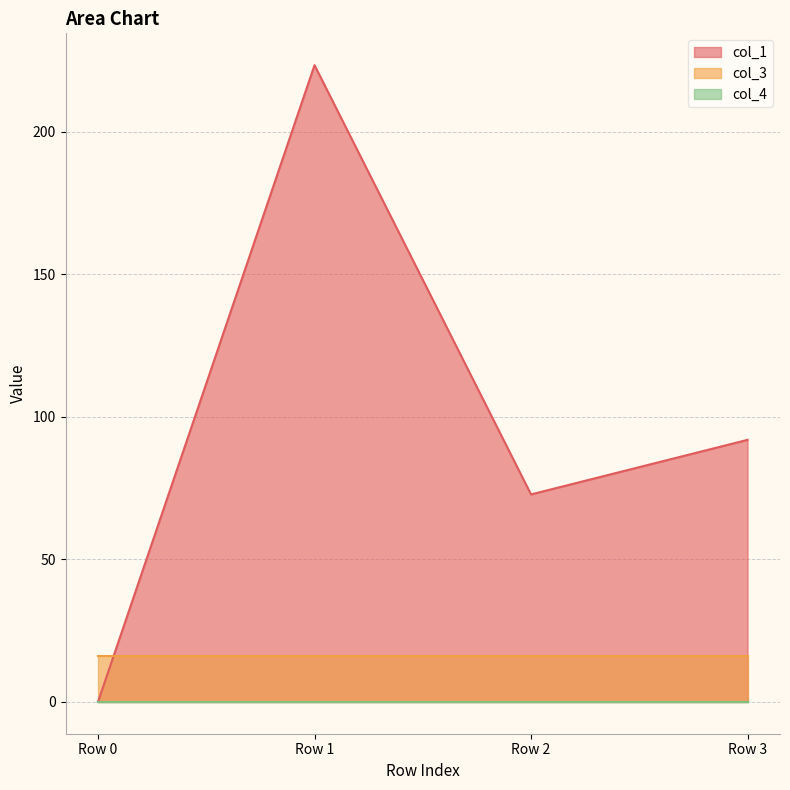

The value of col_4 at Row 0 is 0.0. True or false?

True